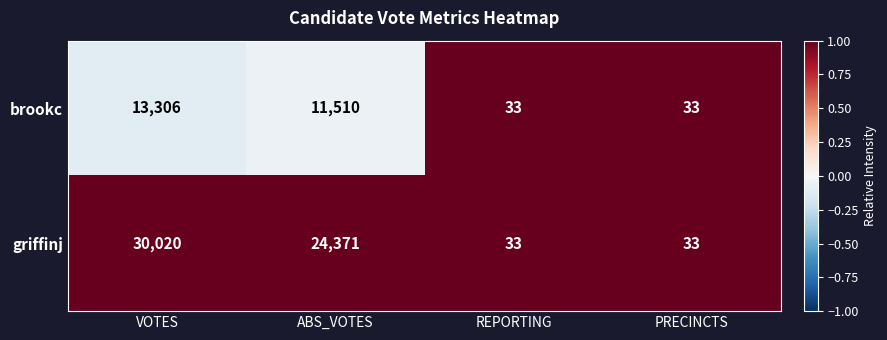

Reading left to right, list all the values displayed in this chart.

brookc: 13306	11510	33	33
griffinj: 30020	24371	33	33